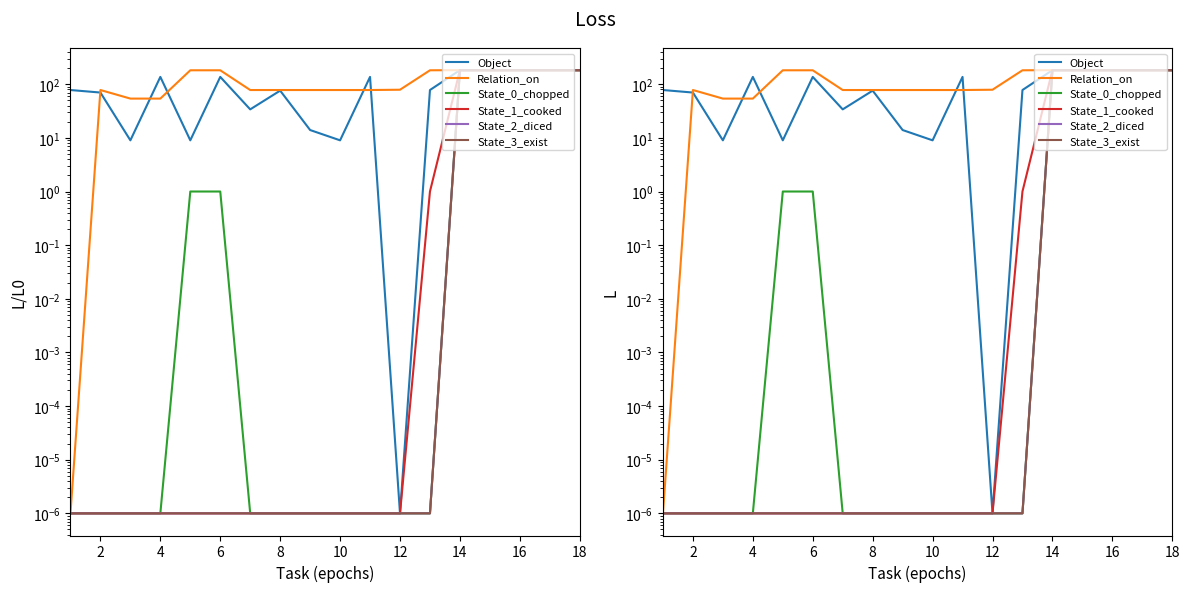

Rank the series at 6 from highest to lowest value.

Relation_on, Object, State_0_chopped, State_1_cooked, State_2_diced, State_3_exist